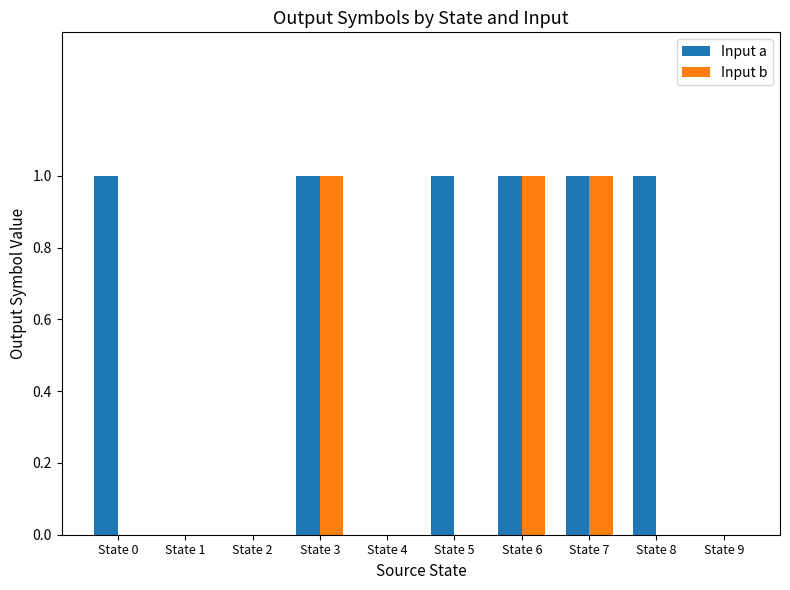

Reading left to right, what are all the values shown in this chart?

Input a: State 0=1	State 1=0	State 2=0	State 3=1	State 4=0	State 5=1	State 6=1	State 7=1	State 8=1	State 9=0
Input b: State 0=0	State 1=0	State 2=0	State 3=1	State 4=0	State 5=0	State 6=1	State 7=1	State 8=0	State 9=0